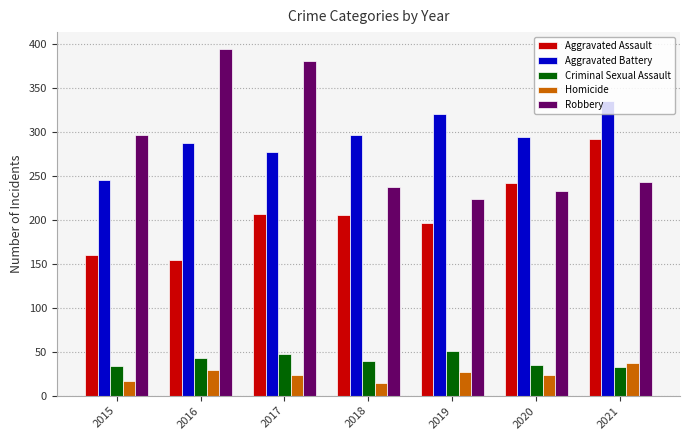

Which series has the widest spread of values?

Robbery